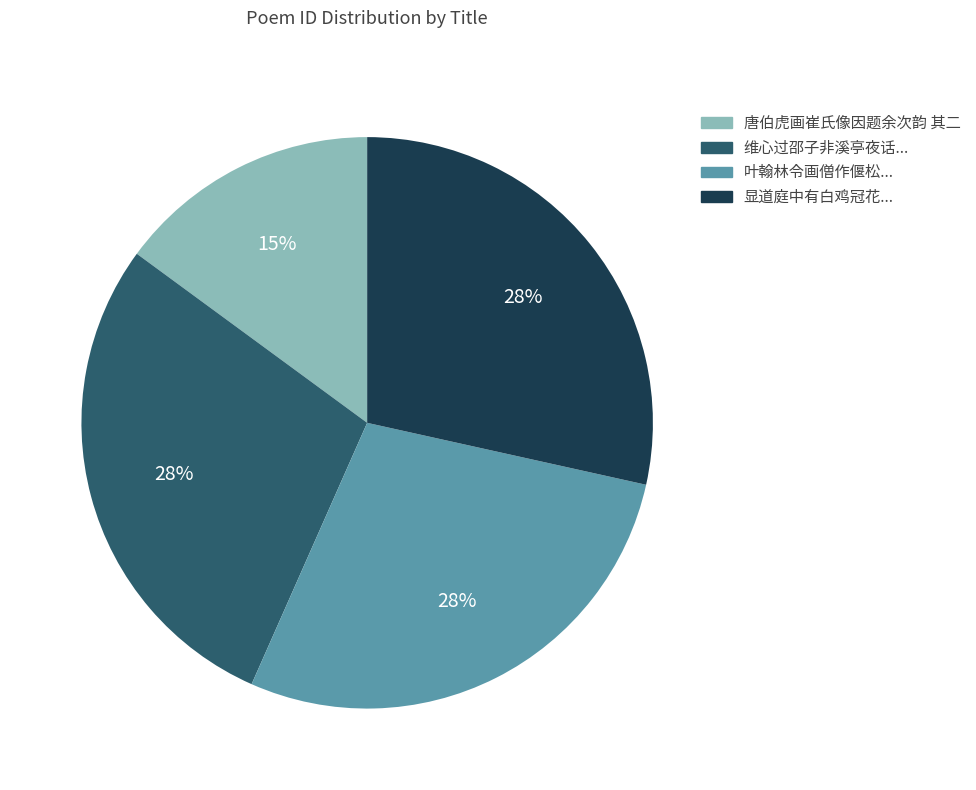

Is there a majority slice in this chart?

No